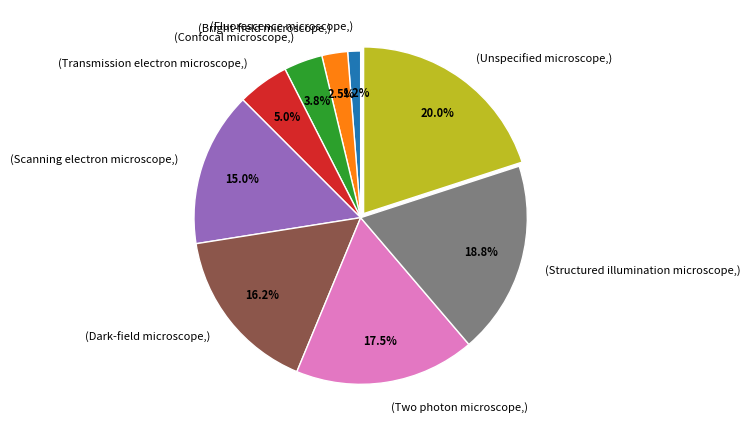

Is there any slice that represents more than half of the pie?

No